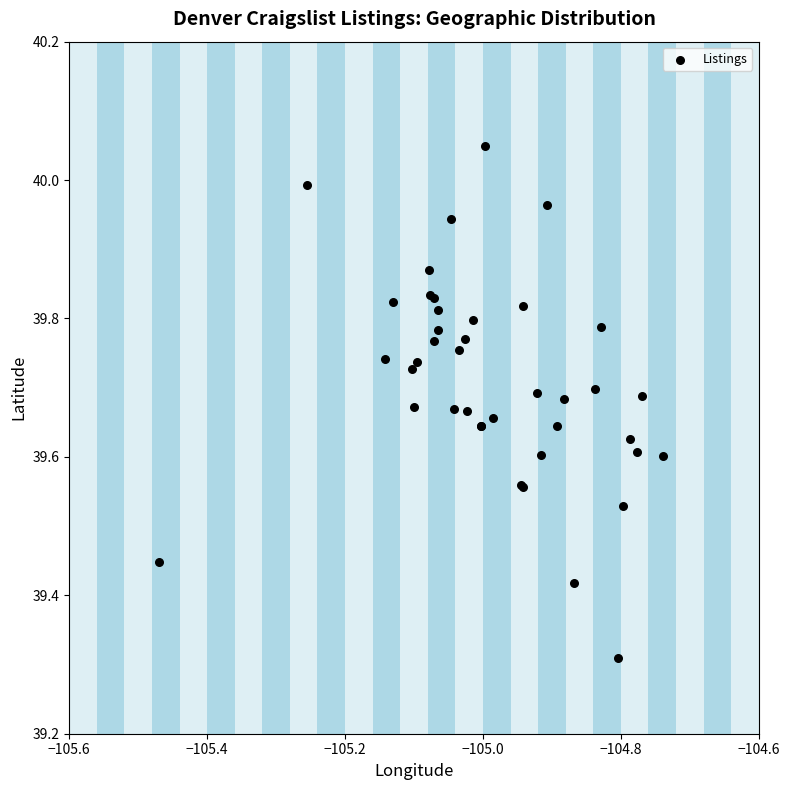

What Y value in the scatter plot is closest to 39?

39.3